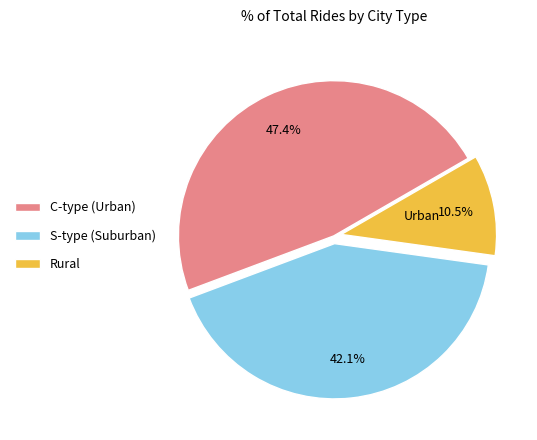

Approximately how many times larger is the value at S-type (Suburban) compared to Rural?

4.0